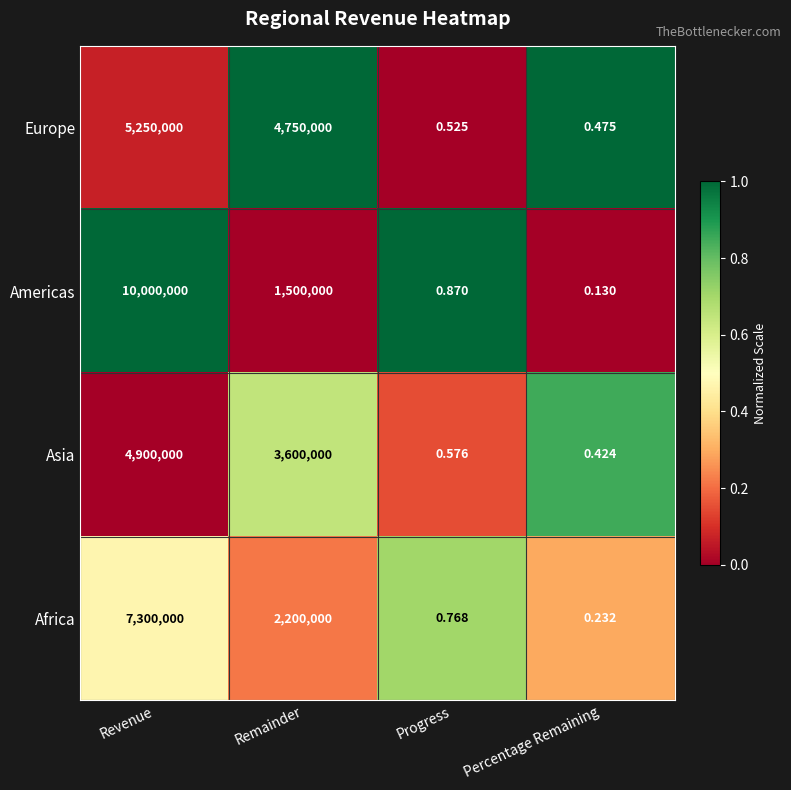

Which series changed the most between Revenue and Percentage Remaining?

Americas